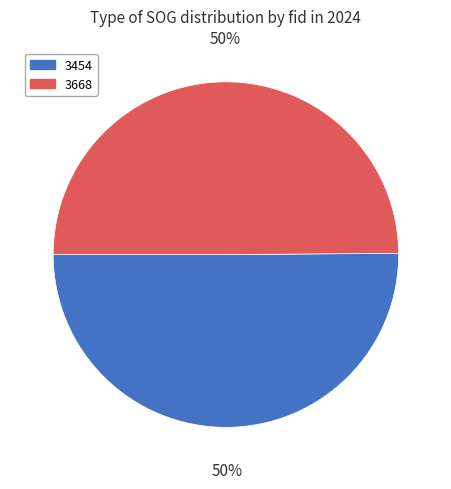

Is it true that 3668 is 59% of the pie?

False